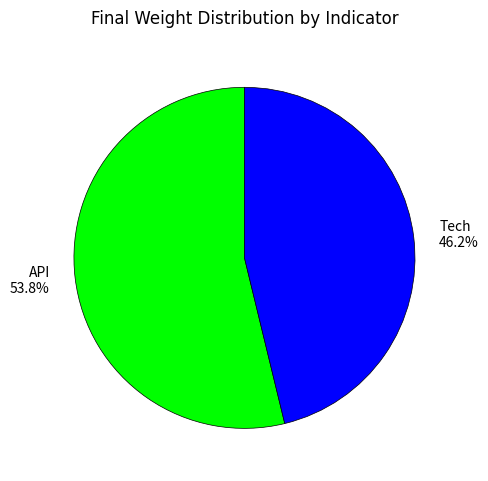

Is API the majority of the pie?

Yes